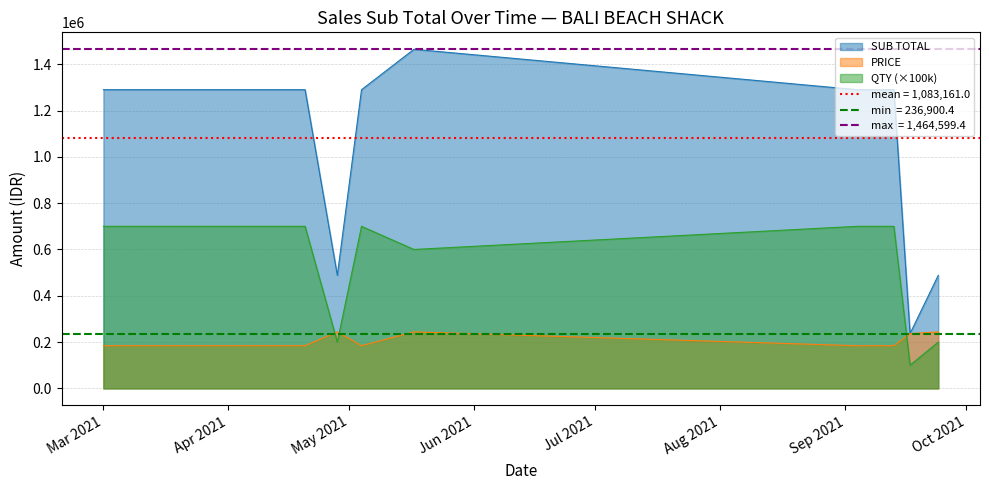

True or false: QTY (×100k) and SUB TOTAL cross at least once.

False